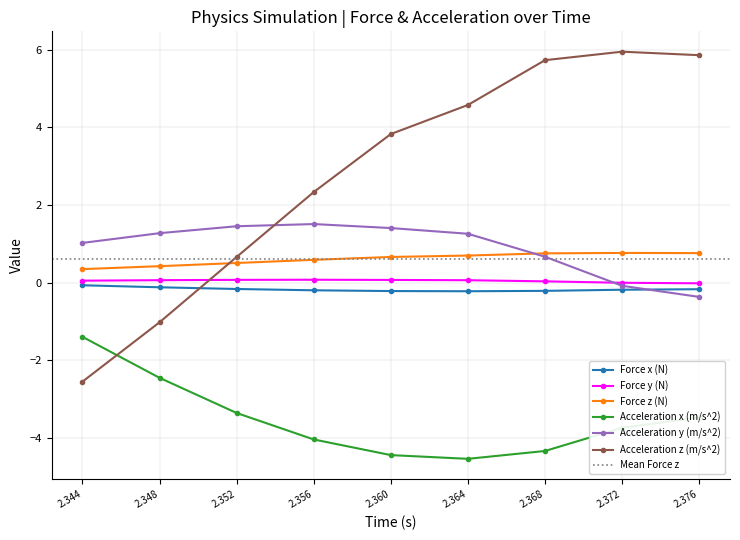

Which series has the largest range (max minus min)?

Acceleration z (m/s^2)